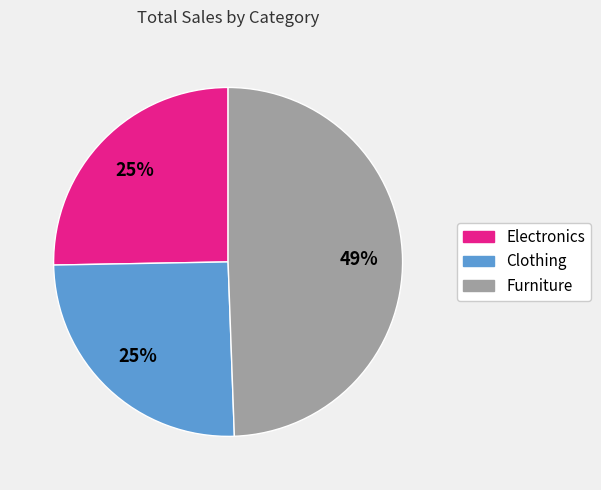

To the nearest percent, what is the difference between the largest and smallest slice percentages?

24%